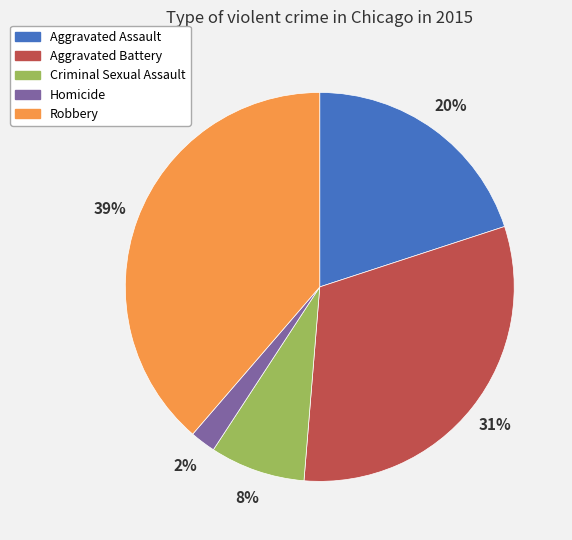

Between Aggravated Assault and Robbery, which is larger?

Robbery